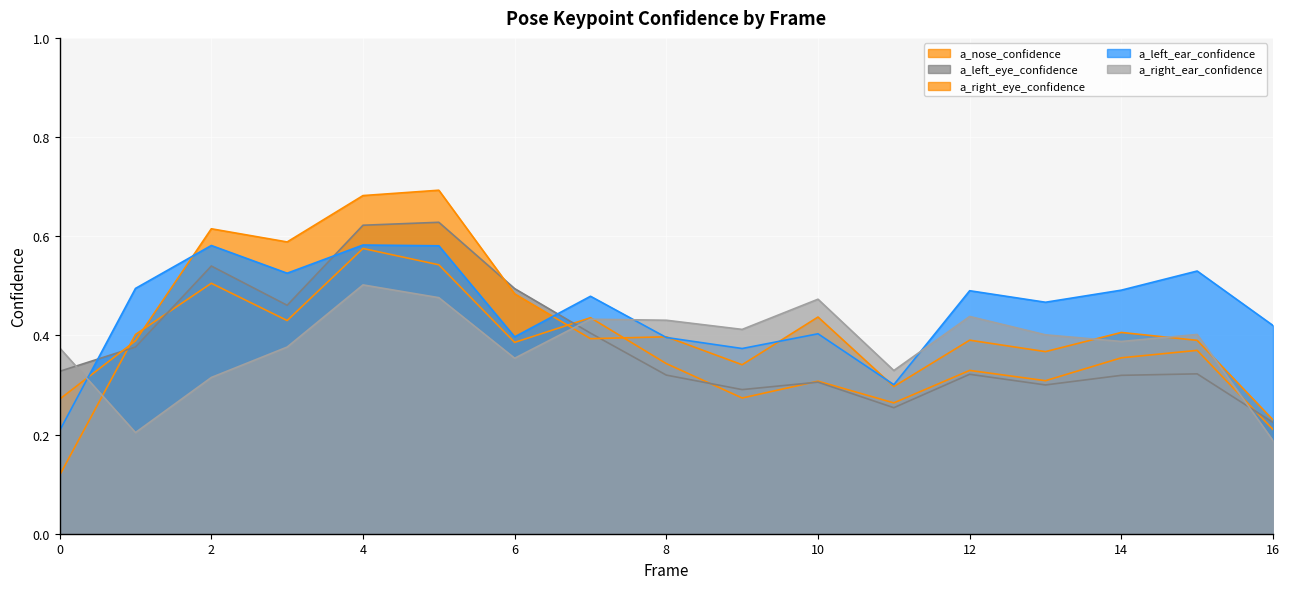

At which category is the sum across all series the highest?

4